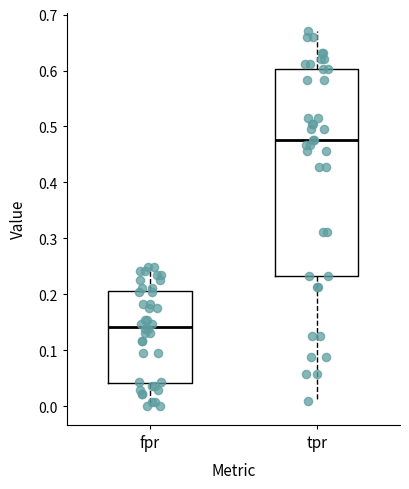

Reading left to right, transcribe this box plot: for each box, give where its median line is, the range the box spans, and where its two whiskers end, as read against the y-axis. The values are not printed on the chart, so give them approximately, as read against the axis.

fpr: median 0.14, box 0.04 to 0.21, whiskers 0.00 to 0.25
tpr: median 0.48, box 0.23 to 0.60, whiskers 0.01 to 0.67